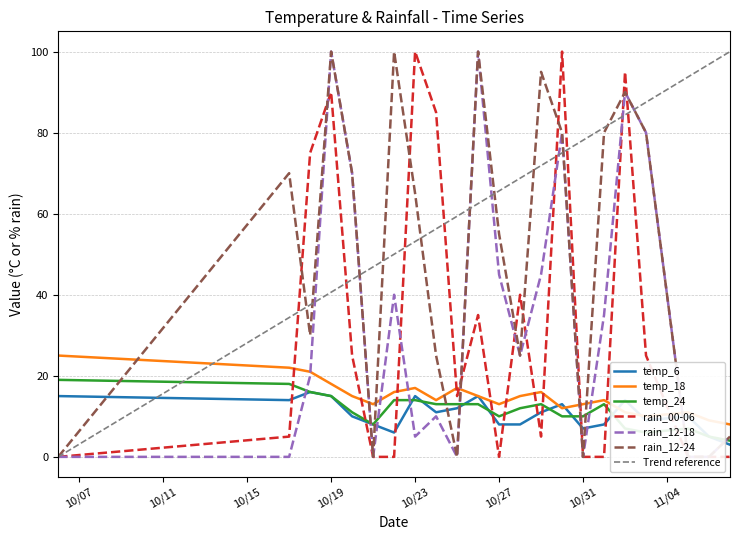

Which series ends up on top after the final intersection of rain_12-24 and temp_18?

temp_18